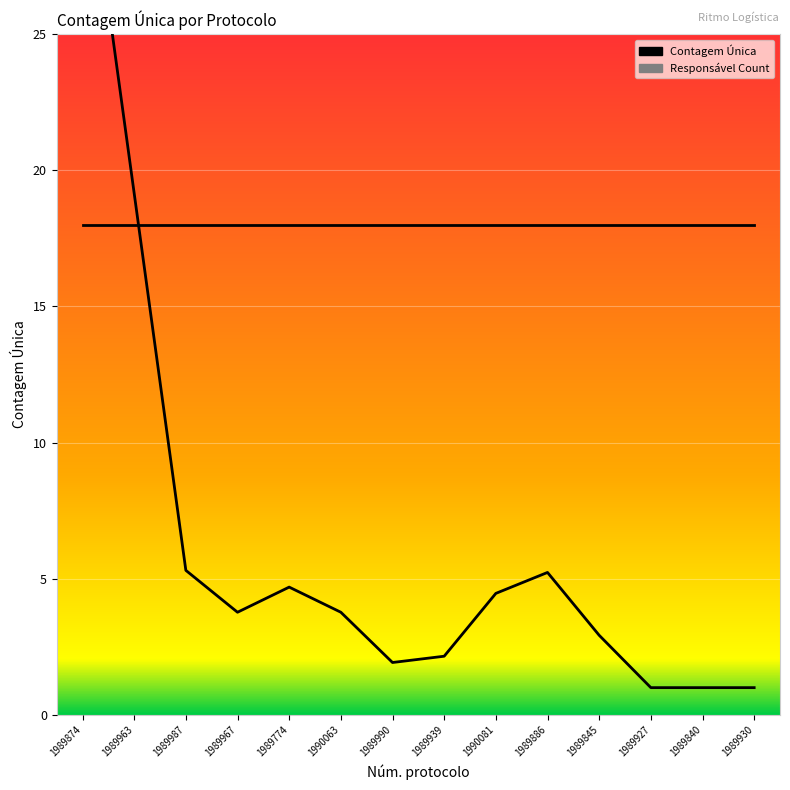

True or false: Contagem Única has a value of 18.0 at 1989990.

True